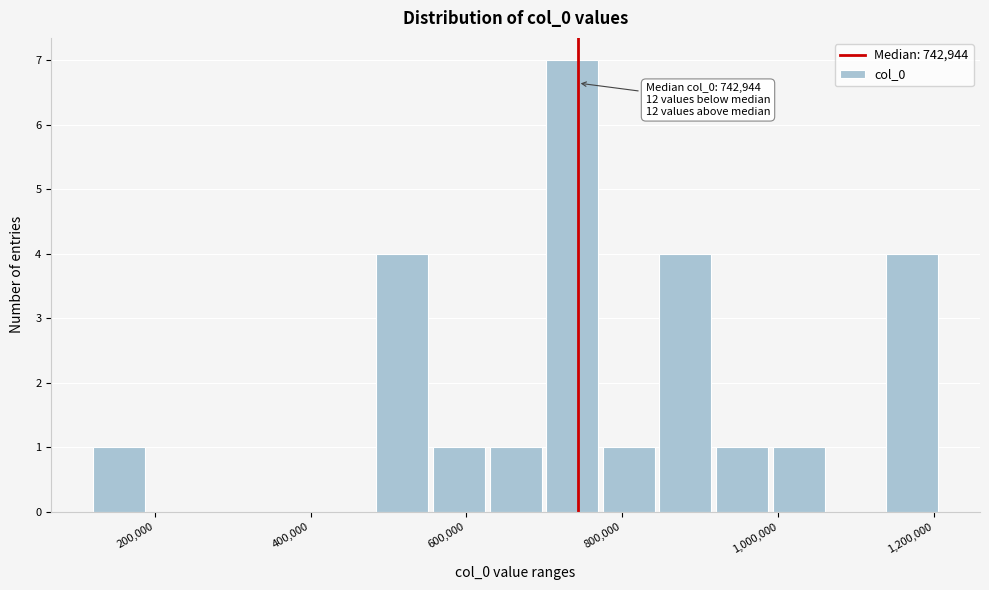

Read against the x-axis, roughly where is the centre of the tallest bar?

740000